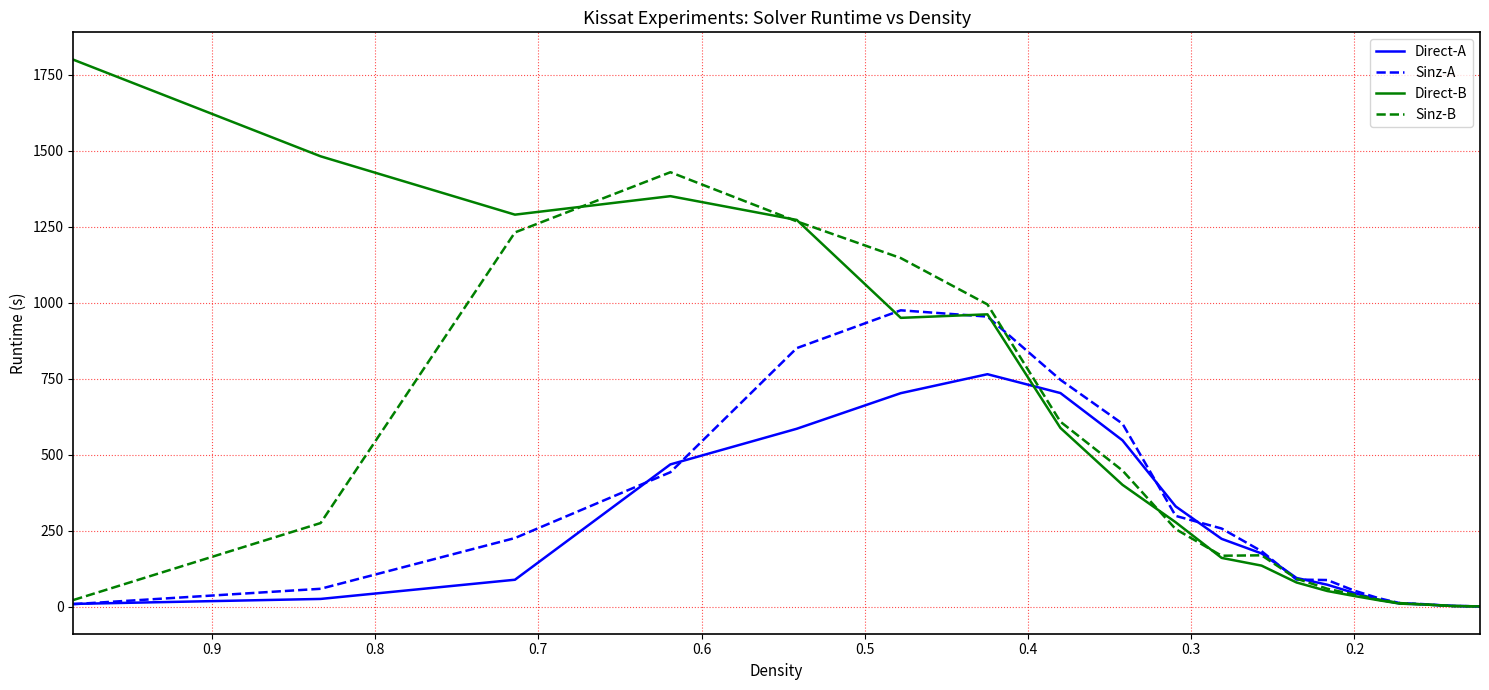

What value does the Direct-A series have at 0.2?

44.7